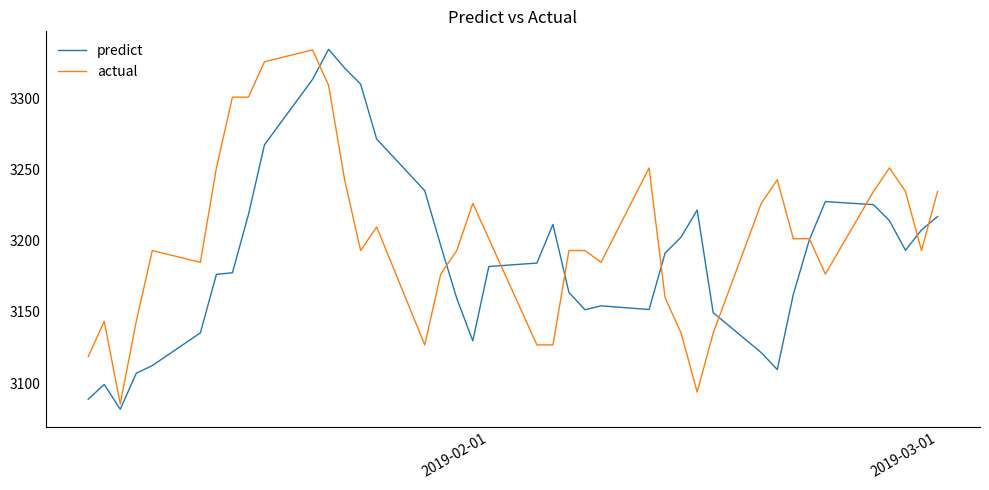

What is the maximum value for actual?

3333.7